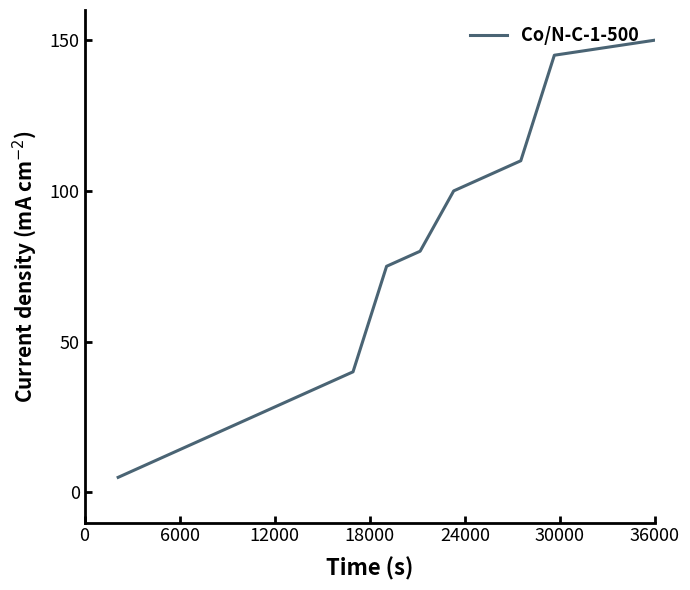

What is the smallest value displayed?

5.0